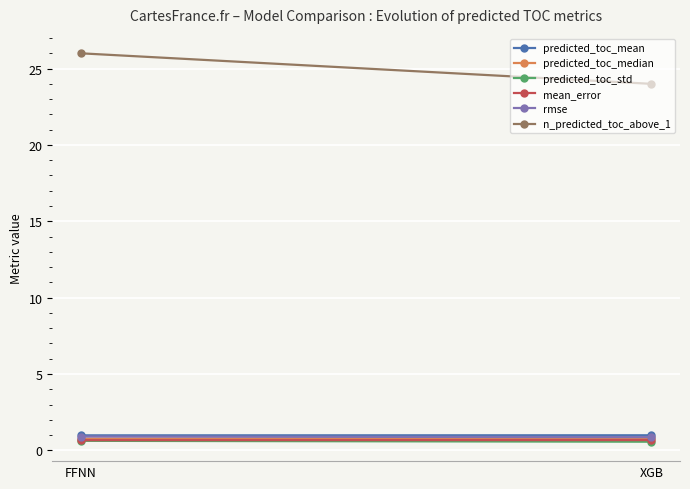

Reading left to right, transcribe all the data shown in this chart.

predicted_toc_mean: 1.0	1.0
predicted_toc_median: 0.8	0.8
predicted_toc_std: 0.6	0.6
mean_error: 0.7	0.7
rmse: 0.9	0.9
n_predicted_toc_above_1: 26.0	24.0